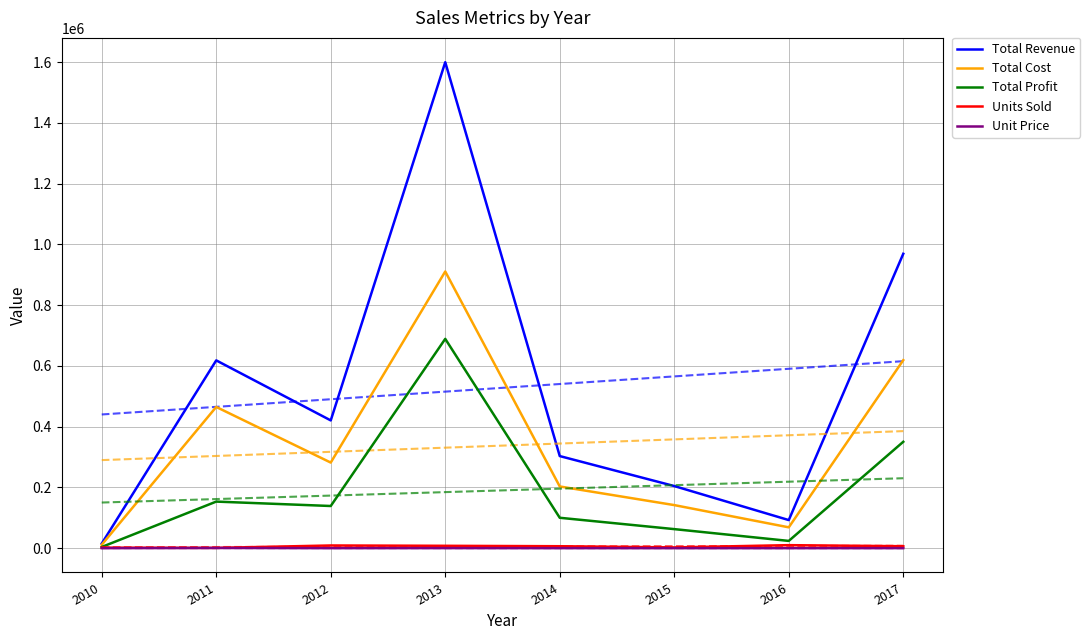

What is the difference between the second highest and minimum values in the Total Revenue series?

954032.9